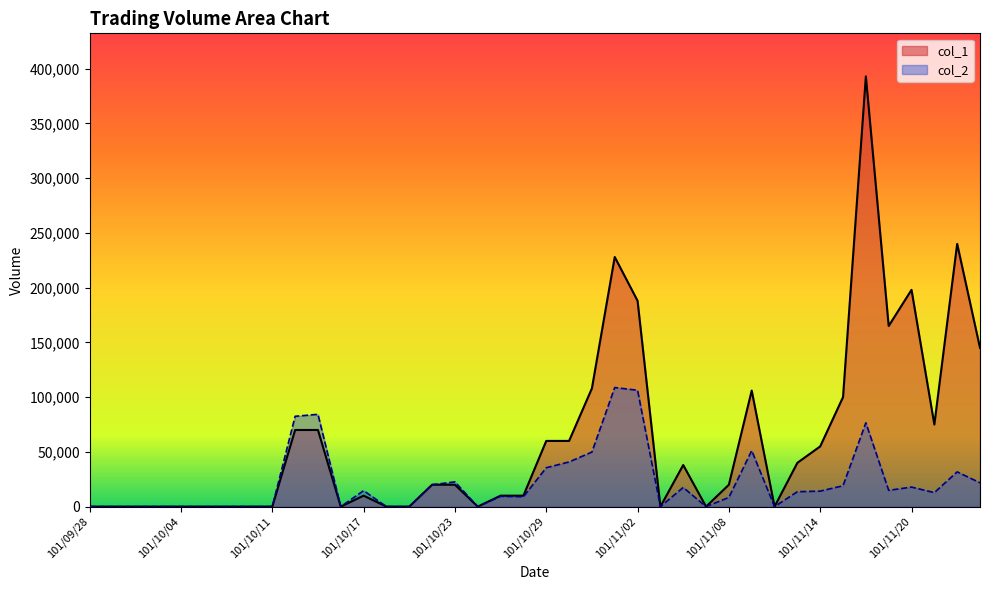

What is the sum of all col_2 values?

882950